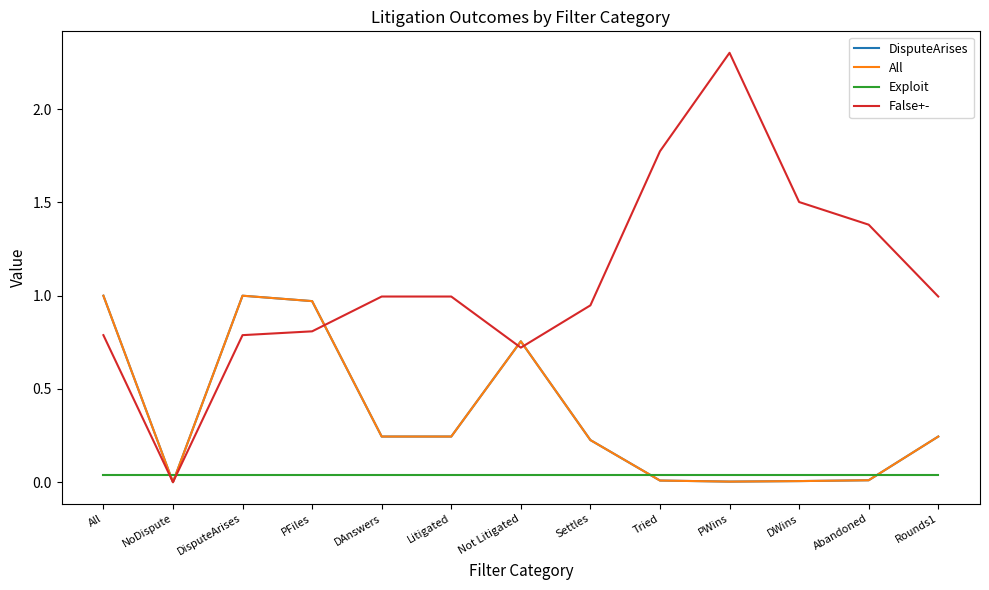

Does the chart display data point markers on the line(s)?

No